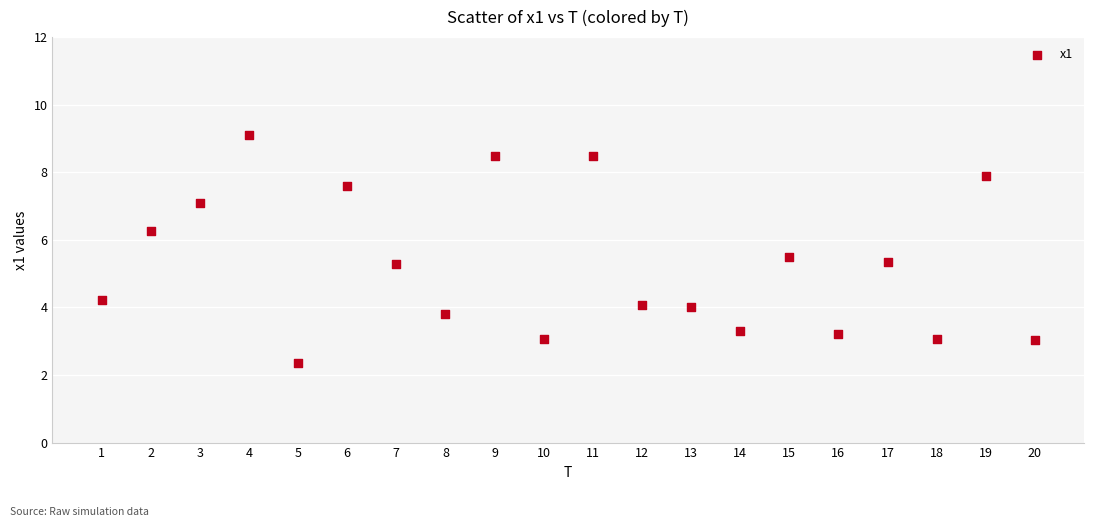

What is the range of X values (max minus min)?

19.0